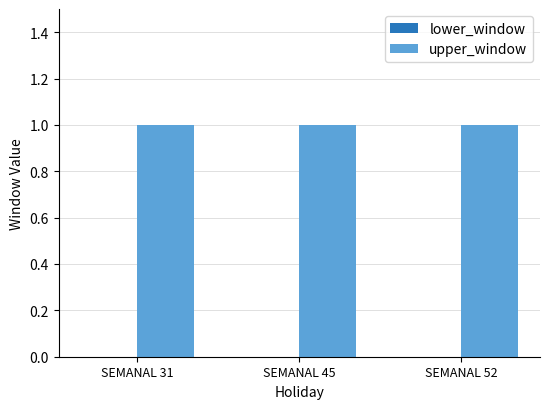

Where is lower_window nearest to the value 0?

SEMANAL 31